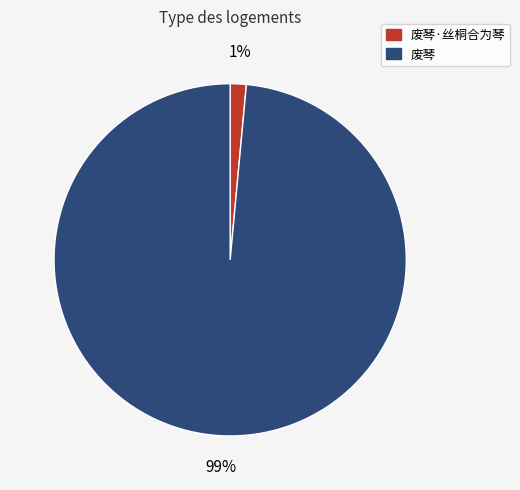

Which has a higher value, 废琴·丝桐合为琴 or 废琴?

废琴